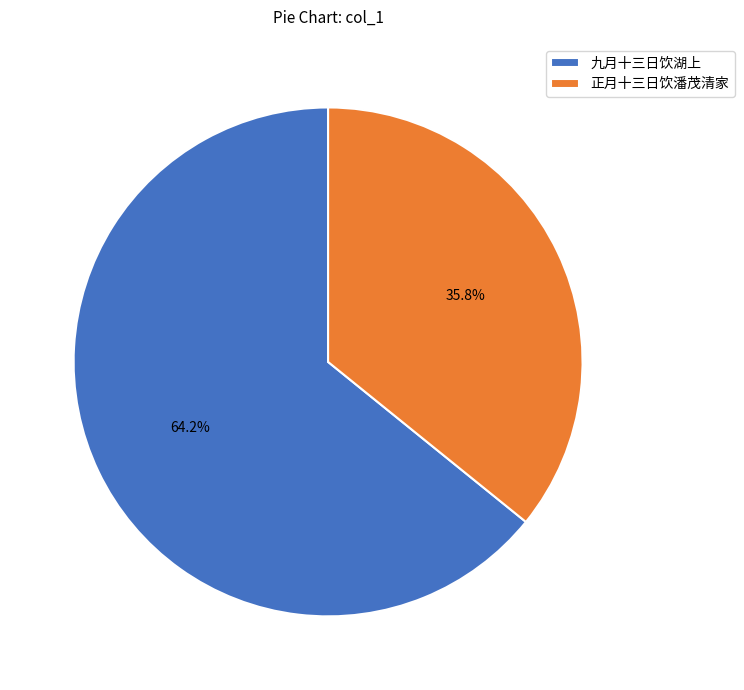

What is the largest slice in the pie chart?

九月十三日饮湖上